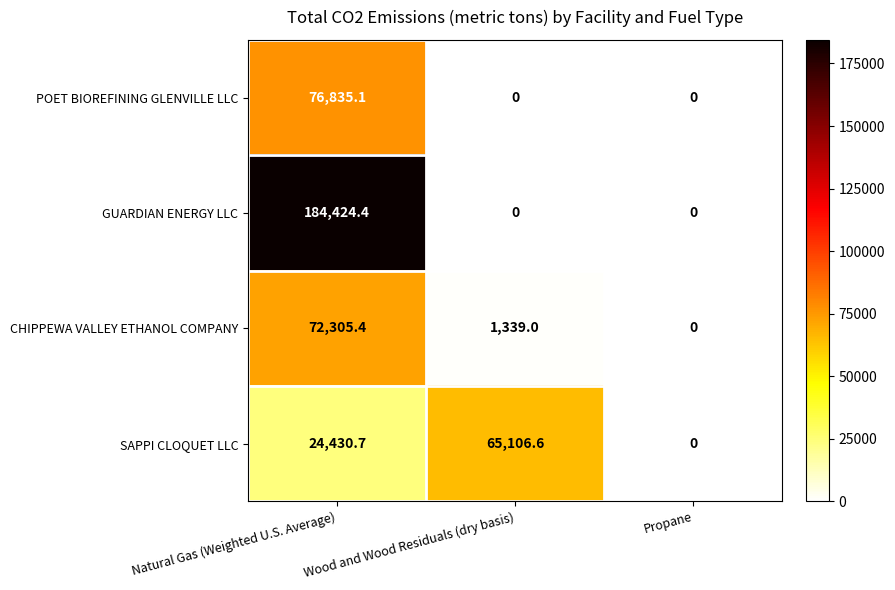

What is the difference between the POET BIOREFINING GLENVILLE LLC values at Natural Gas (Weighted U.S. Average) and Propane?

76835.1